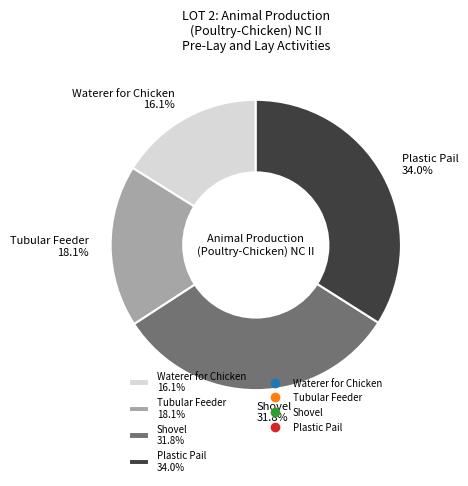

To the nearest percent, what is the combined percentage of Shovel and Waterer for Chicken?

48%